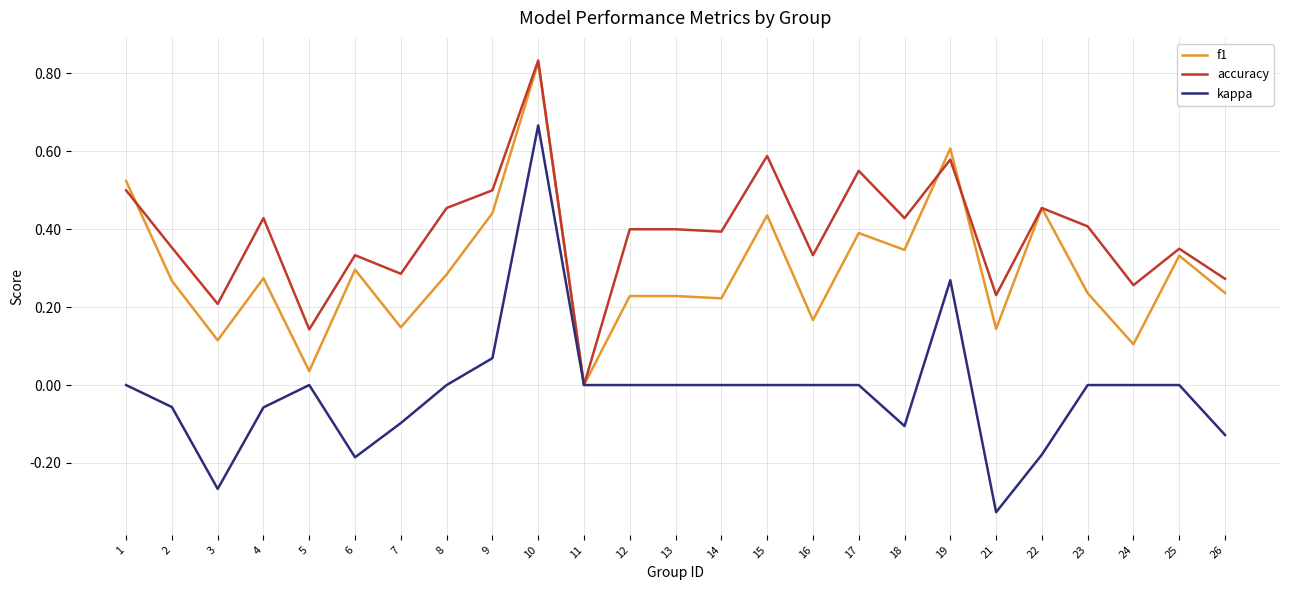

Is it true that kappa equals 0.0 at 17?

True